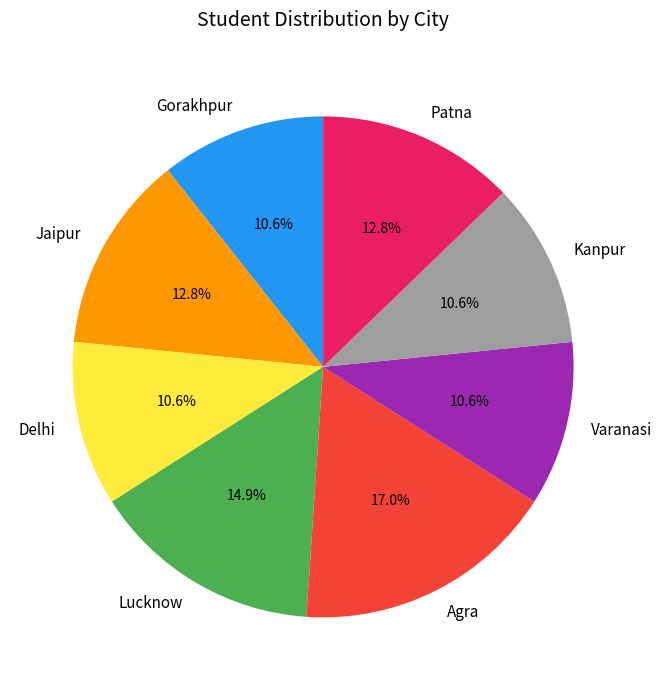

What is the ratio of the value at Kanpur to the value at Delhi?

1.0